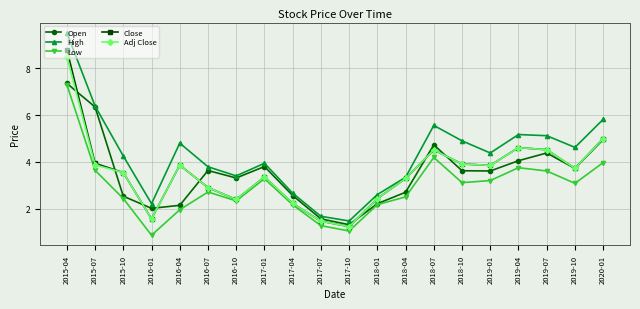

Where is the first local maximum for Adj Close?

2016-04